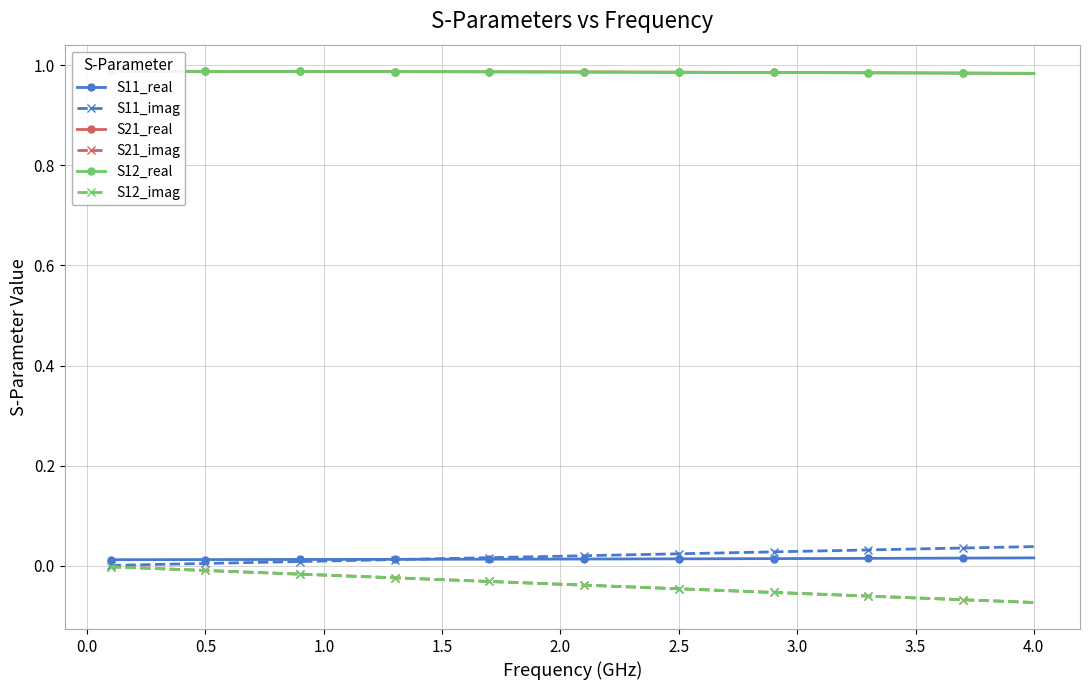

Does the chart have visible grid lines?

Yes